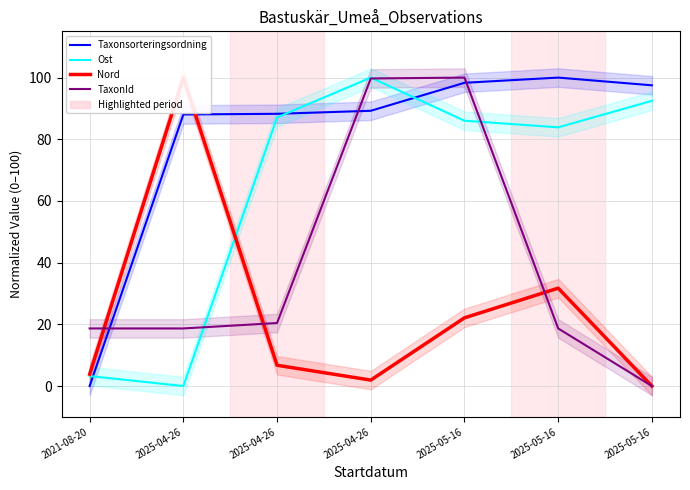

Where is the first local minimum for Ost?

2025-04-26